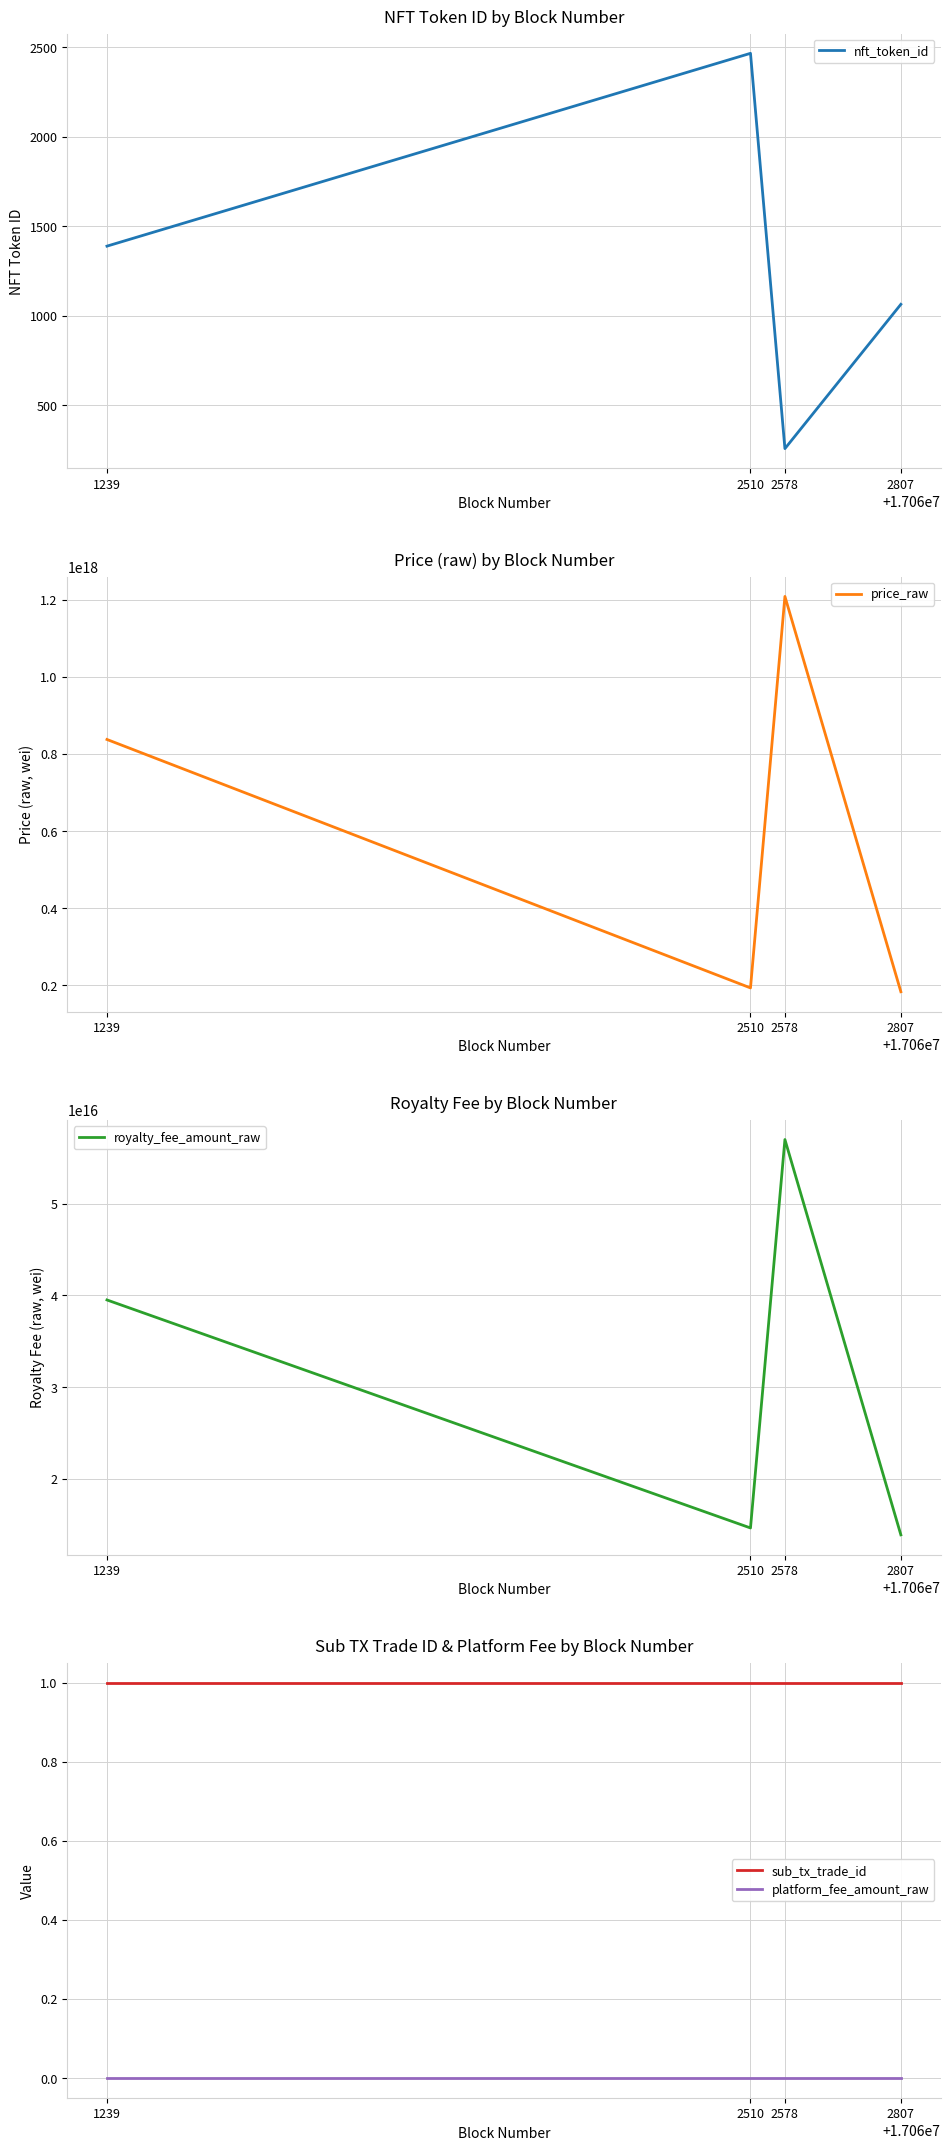

Rank the series at 1239 from lowest to highest value.

platform_fee_amount_raw, sub_tx_trade_id, nft_token_id, royalty_fee_amount_raw, price_raw